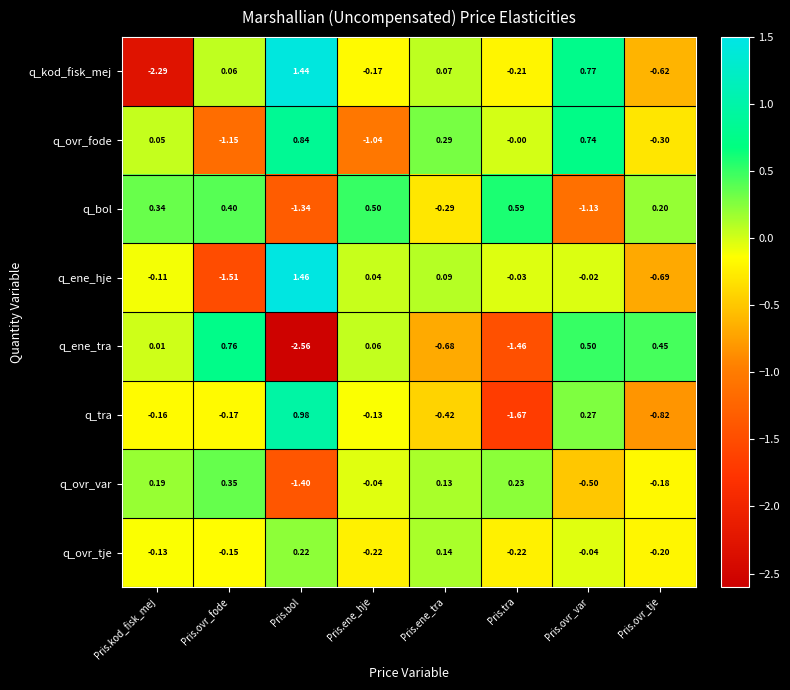

Where does the q_kod_fisk_mej series first go above 0?

Pris.ovr_fode